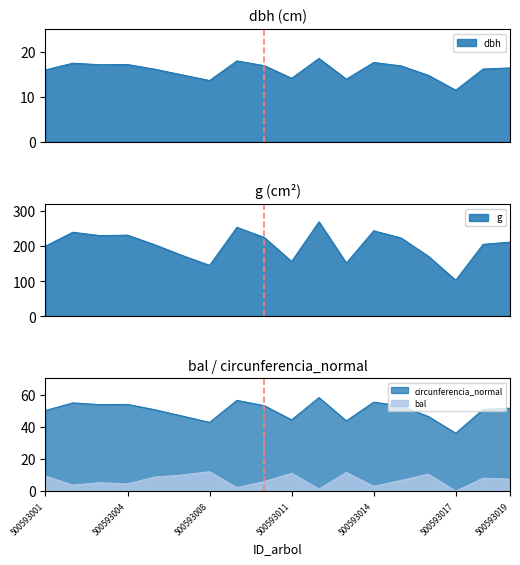

Reading right to left, transcribe all the data shown in this chart.

dbh: 500593019=16.4	500593018=16.1	500593017=11.4	500593016=14.8	500593015=16.9	500593014=17.6	500593013=13.9	500593012=18.5	500593011=14.1	500593010=16.9	500593009=17.9	500593008=13.6	500593006=14.8	500593005=16.1	500593004=17.1	500593003=17.1	500593002=17.4	500593001=15.9
g: 500593019=211.2	500593018=204.8	500593017=103.0	500593016=170.9	500593015=223.0	500593014=243.3	500593013=151.8	500593012=268.8	500593011=156.2	500593010=224.3	500593009=253.1	500593008=145.3	500593006=173.2	500593005=203.6	500593004=231.0	500593003=229.7	500593002=239.2	500593001=199.8
bal: 500593019=7.4	500593018=8.1	500593017=0.0	500593016=10.6	500593015=6.7	500593014=3.0	500593013=11.6	500593012=1.3	500593011=11.1	500593010=6.0	500593009=2.2	500593008=12.1	500593006=10.0	500593005=8.7	500593004=4.5	500593003=5.2	500593002=3.8	500593001=9.4
circunferencia_normal: 500593019=51.5	500593018=50.7	500593017=36.0	500593016=46.3	500593015=52.9	500593014=55.3	500593013=43.7	500593012=58.1	500593011=44.3	500593010=53.1	500593009=56.4	500593008=42.7	500593006=46.6	500593005=50.6	500593004=53.9	500593003=53.7	500593002=54.8	500593001=50.1